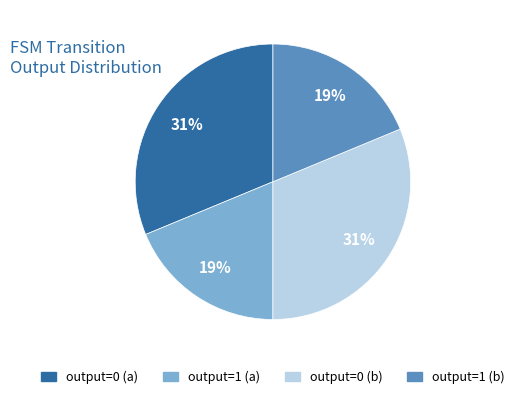

To the nearest percent, what portion does output=0 (b) represent?

31%